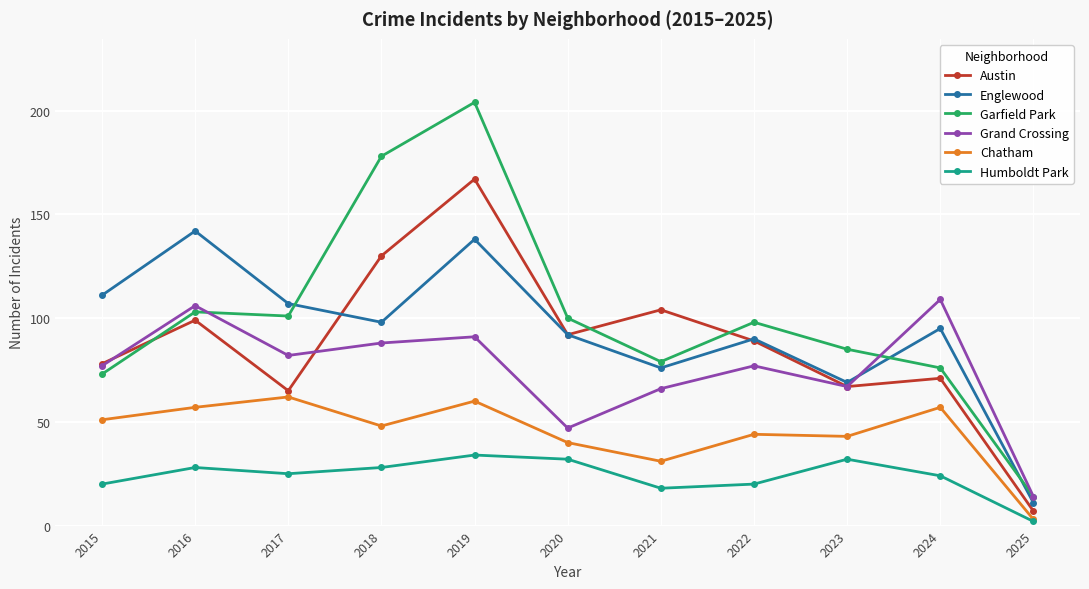

Which category has the lowest value in the Englewood series?

2025